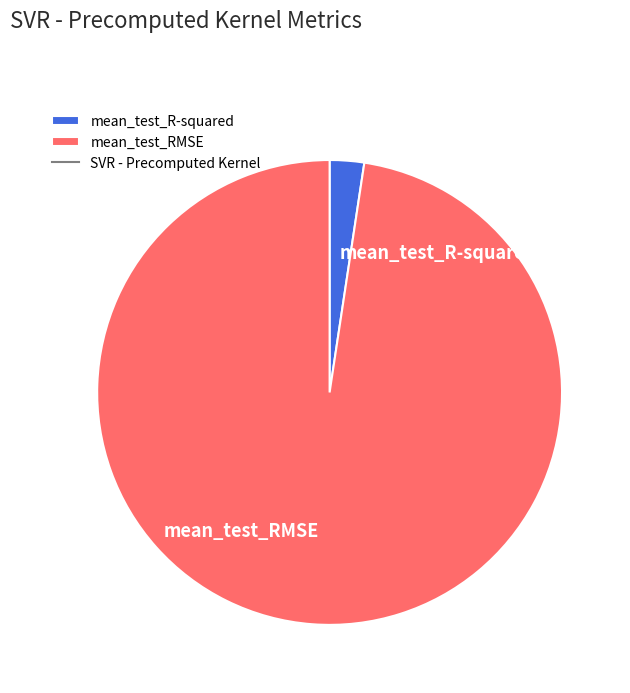

Between mean_test_RMSE and mean_test_R-squared, which is larger?

mean_test_RMSE